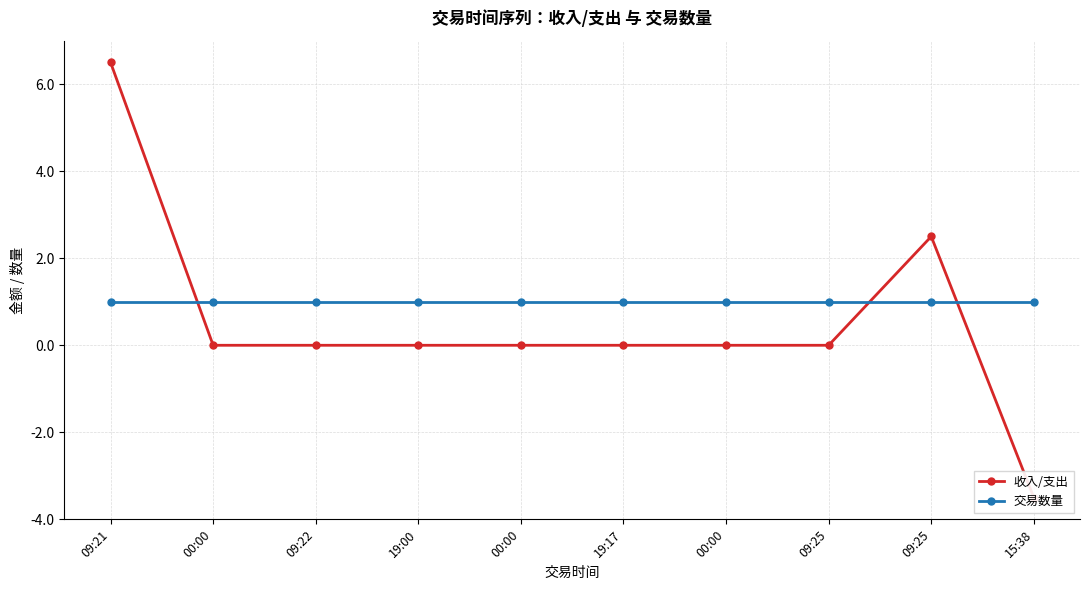

Rank the series by their maximum value, from highest to lowest.

收入/支出, 交易数量